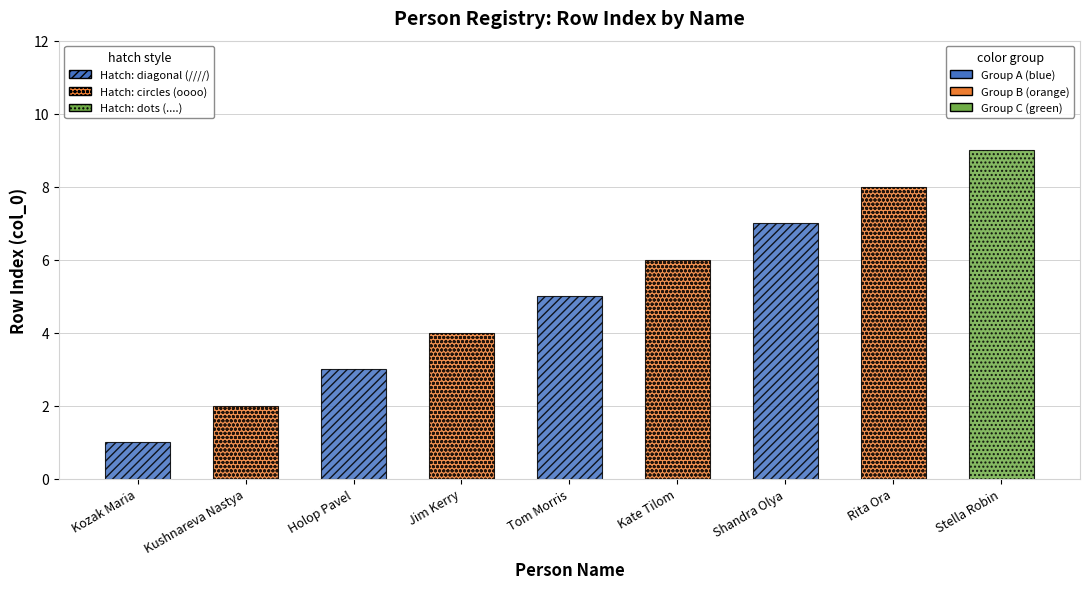

True or false: the data shows 11 at Rita Ora.

False